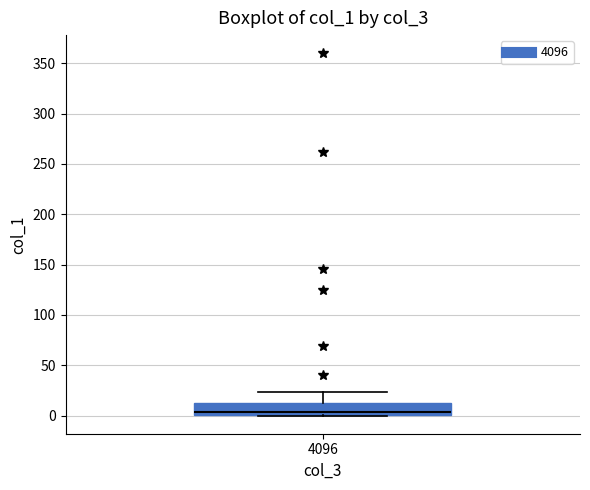

Read this box plot against the y-axis: the position of the median line, the range covered by the box, and the ends of both whiskers. The values are not printed on the chart, so give them approximately, as read against the axis.

median 5, box 0 to 10, whiskers 0 to 25